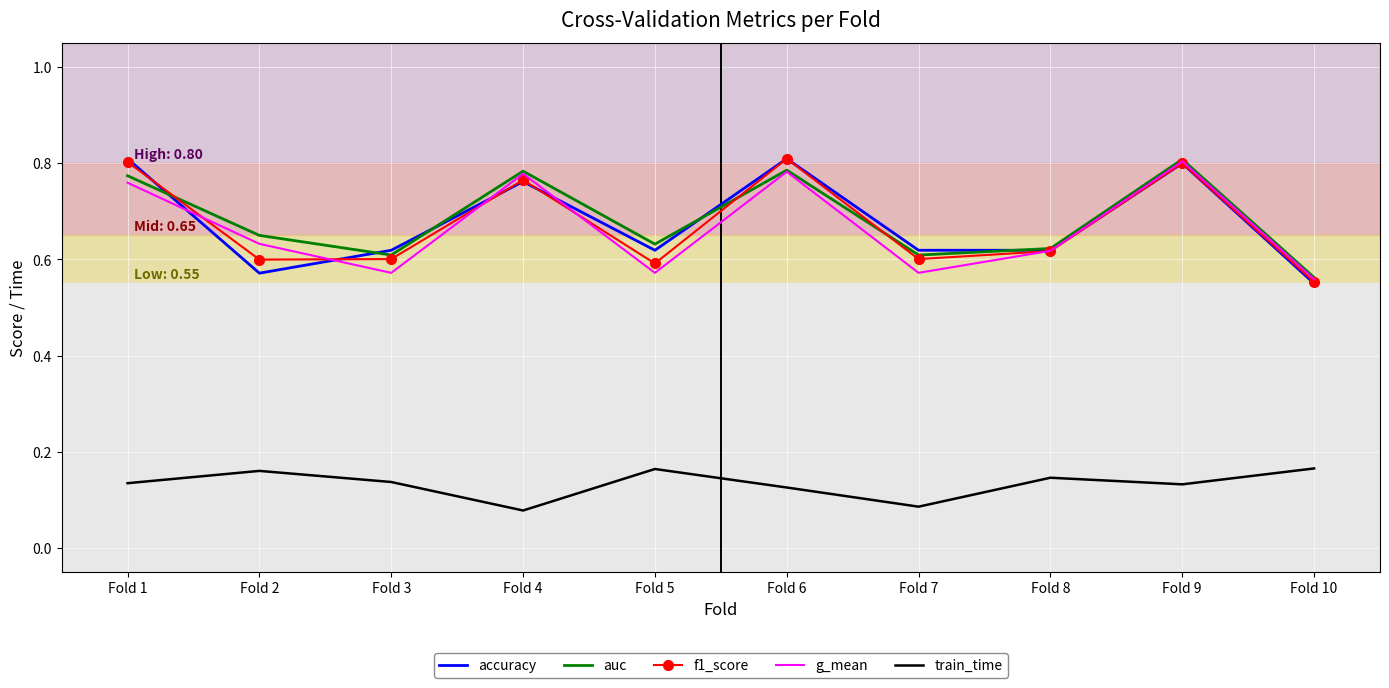

What is the spread (max minus min) of values at Fold 10?

0.4